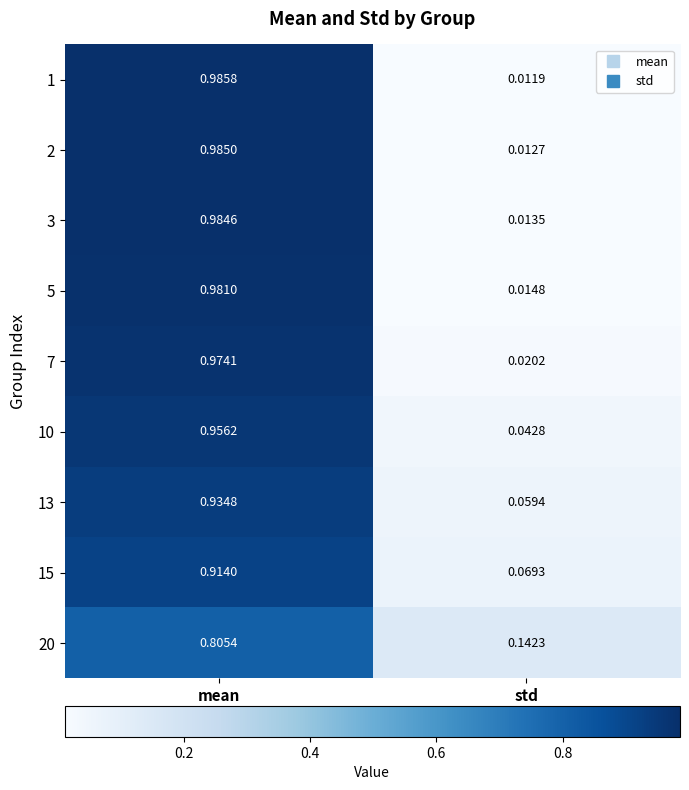

At which label does 7 reach its minimum?

std